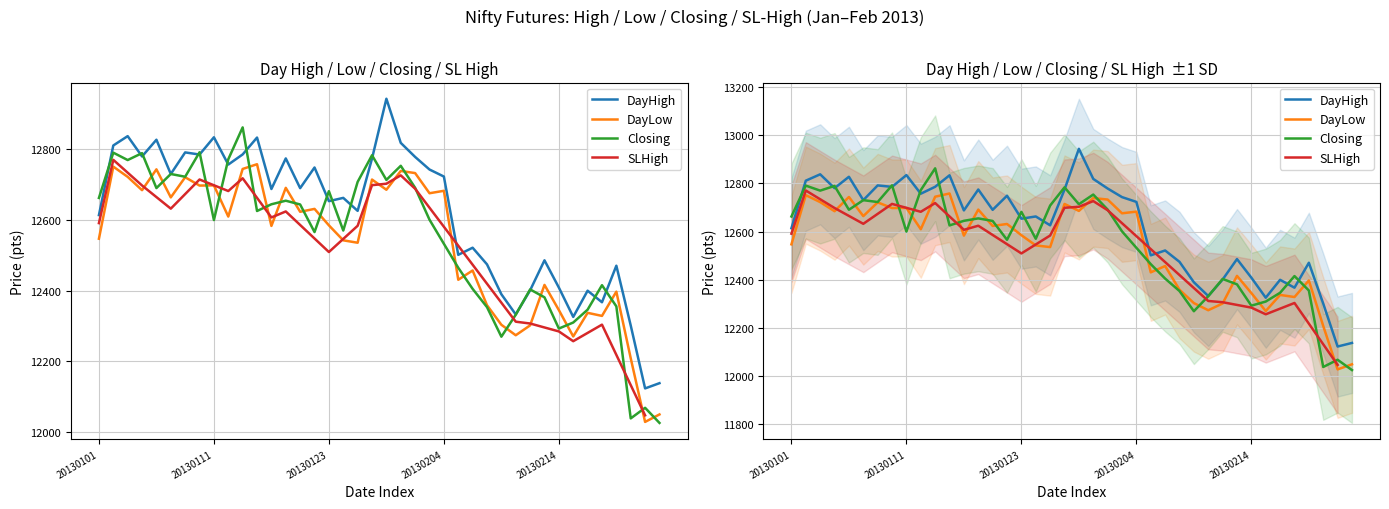

What is the sum of all DayLow values?

501274.2